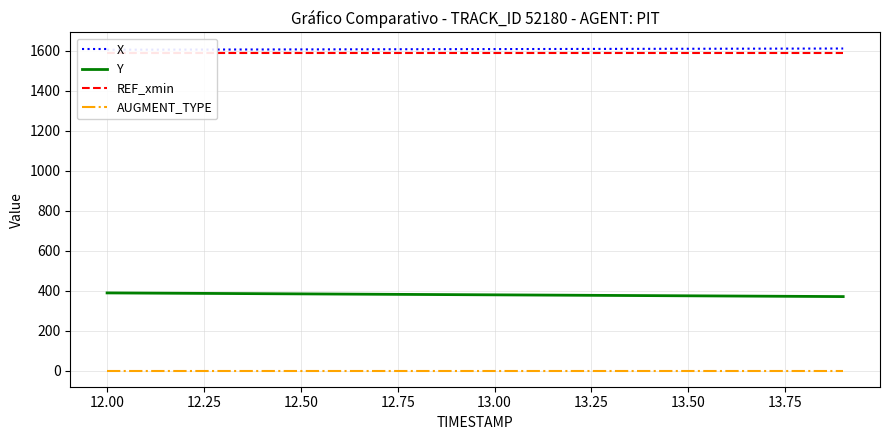

True or false: Y and AUGMENT_TYPE intersect in this chart.

False